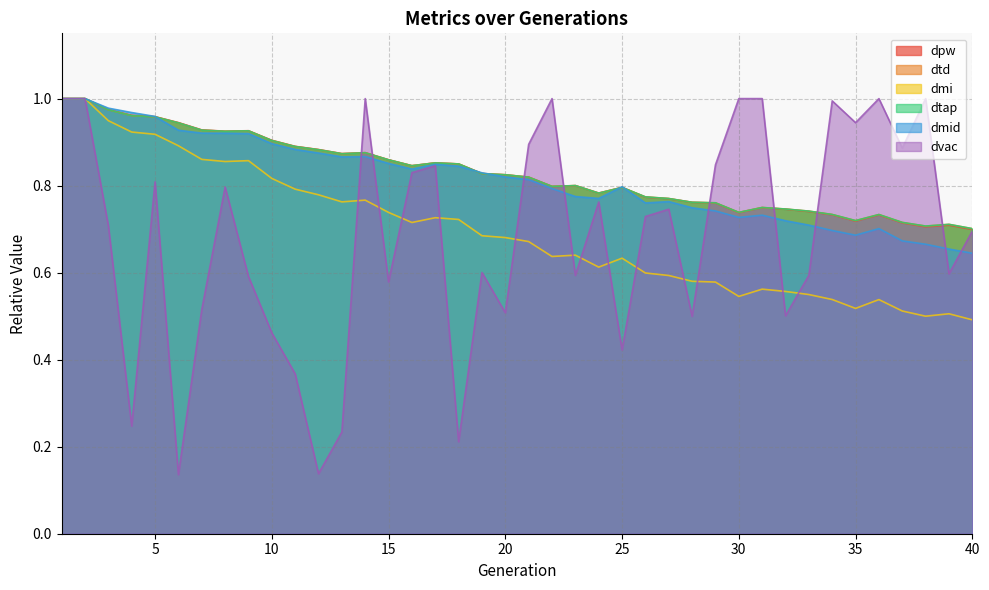

What is the difference between the dvac values at 13 and 31?

0.8